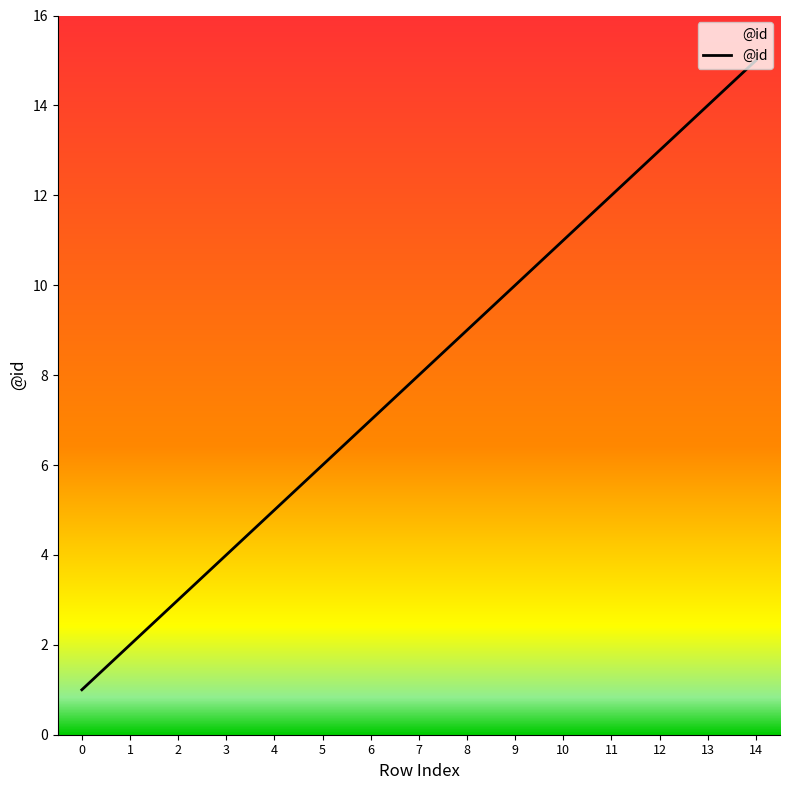

How many values exceed 8?

7